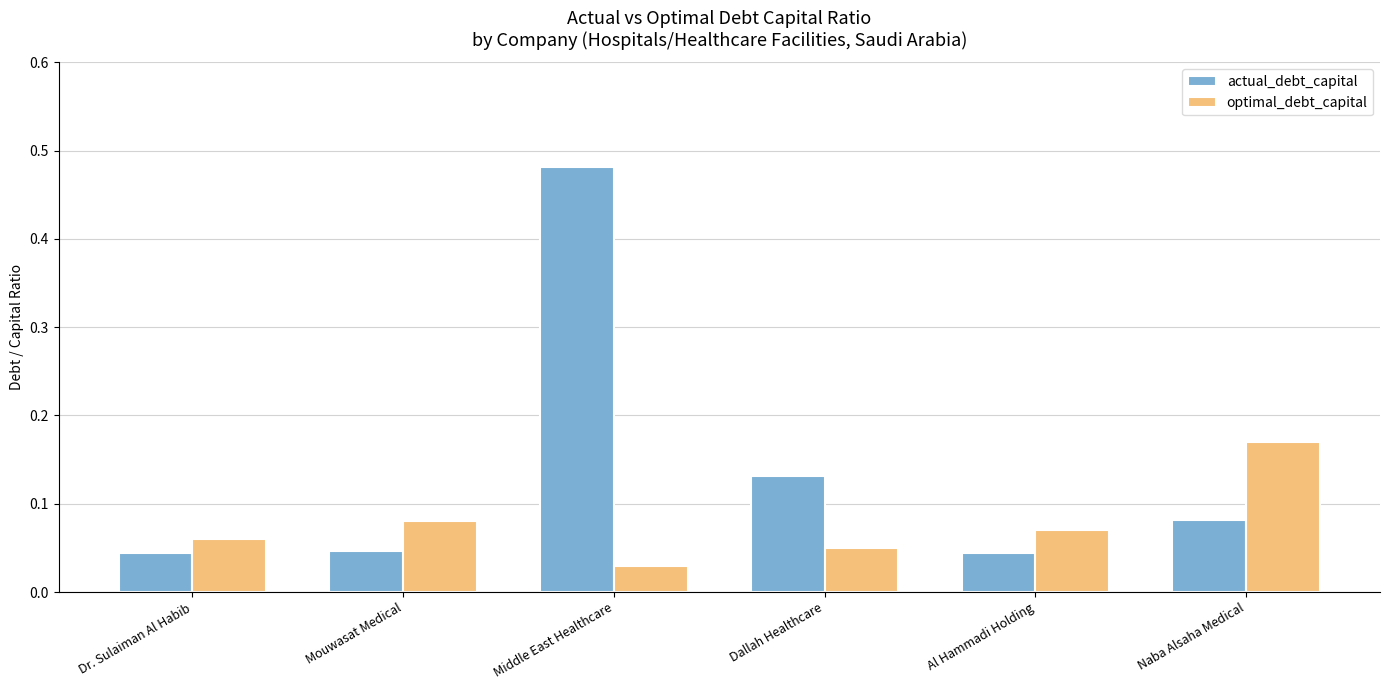

Which category has the lowest value in the optimal_debt_capital series?

Middle East Healthcare